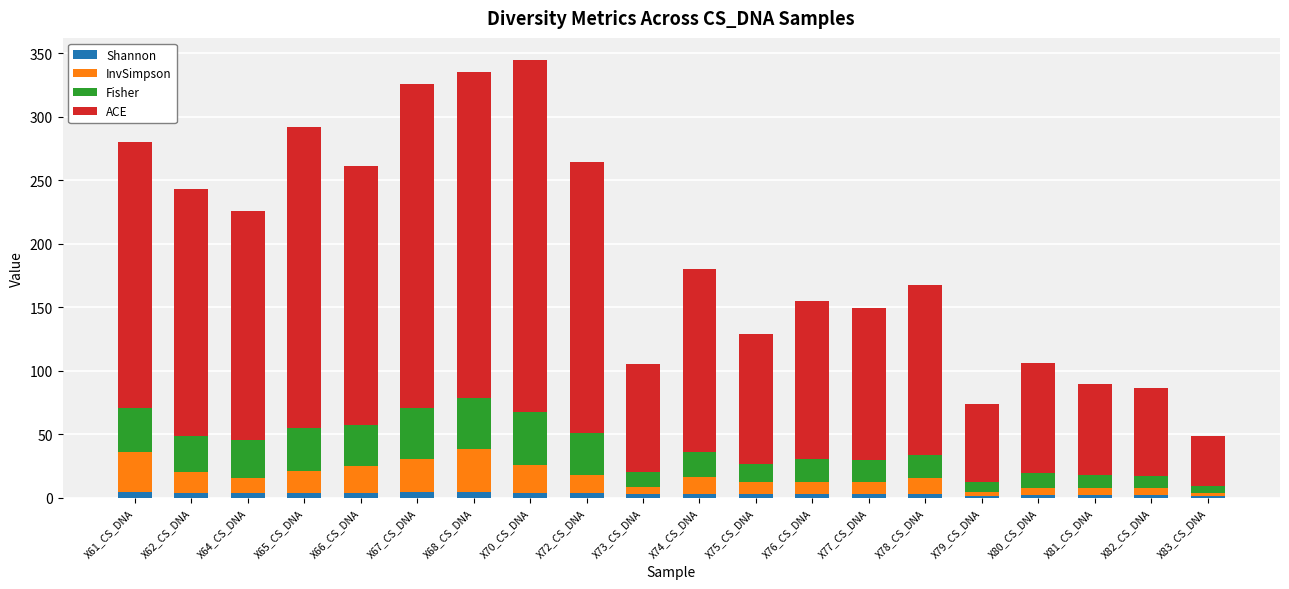

The Shannon series shows 1.6 at X83_CS_DNA. True or false?

True